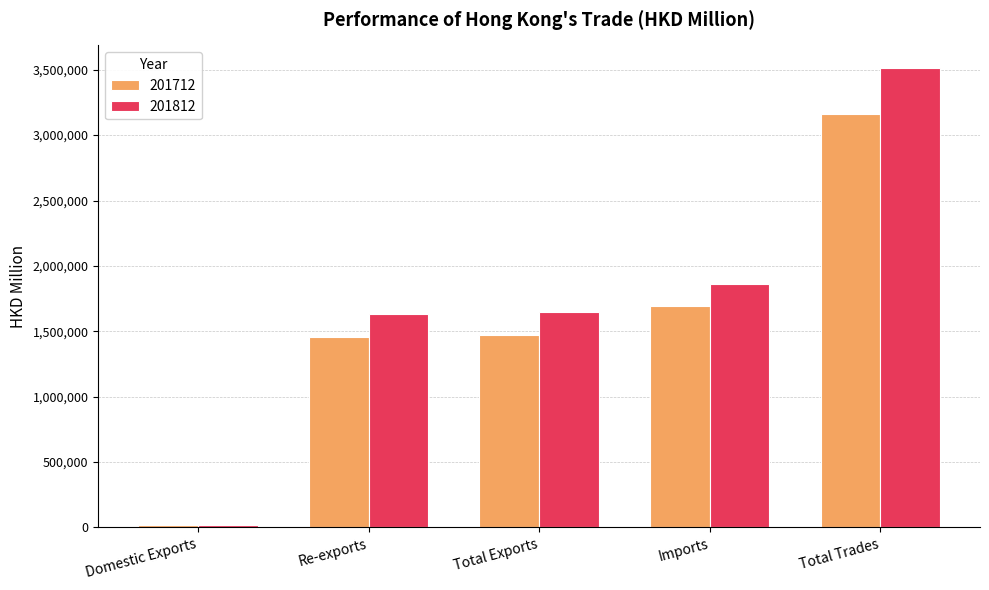

Which series has the largest total across all categories?

201812